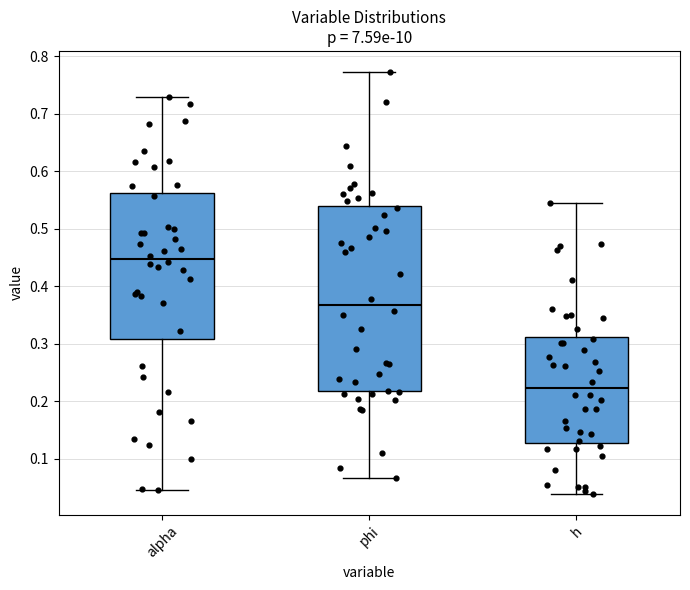

Reading left to right, transcribe this box plot: for each box, give where its median line is, the range the box spans, and where its two whiskers end, as read against the y-axis. The values are not printed on the chart, so give them approximately, as read against the axis.

alpha: median 0.45, box 0.31 to 0.56, whiskers 0.04 to 0.73
phi: median 0.37, box 0.22 to 0.54, whiskers 0.07 to 0.77
h: median 0.22, box 0.13 to 0.31, whiskers 0.04 to 0.55